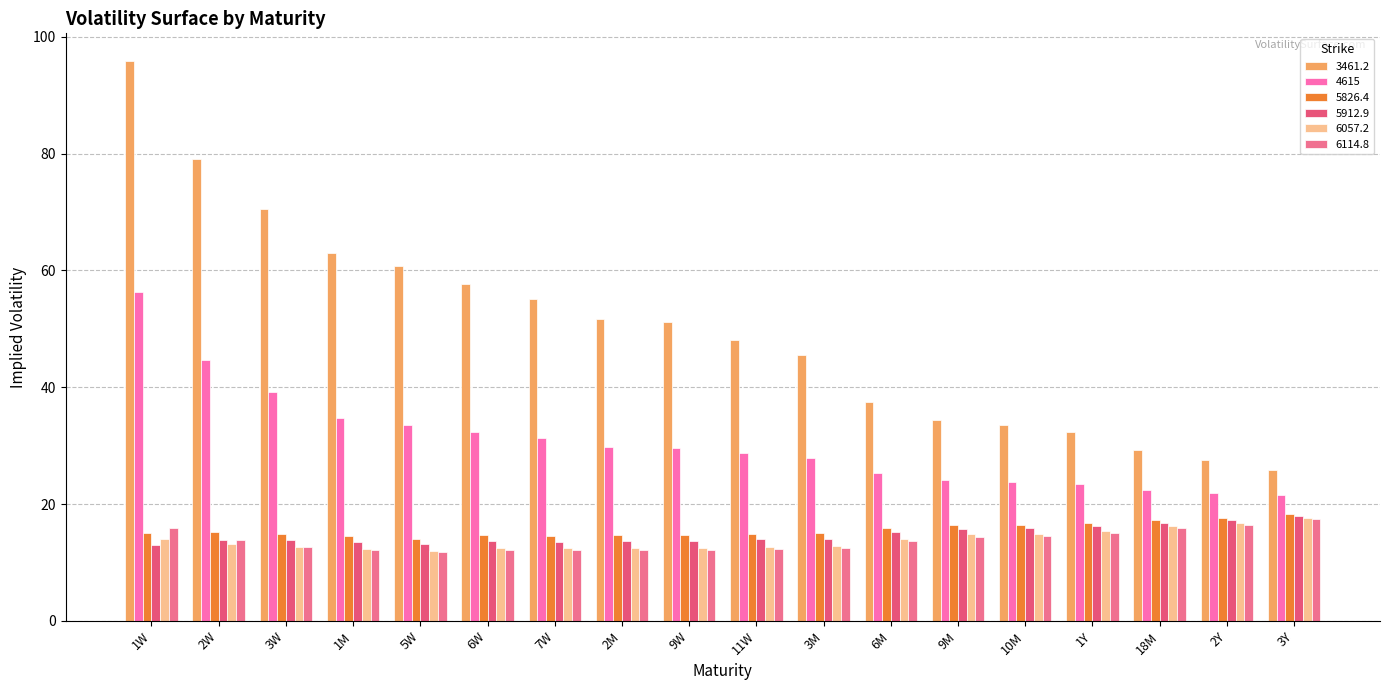

What is the approximate value of 5912.9 at 5W?

13.2